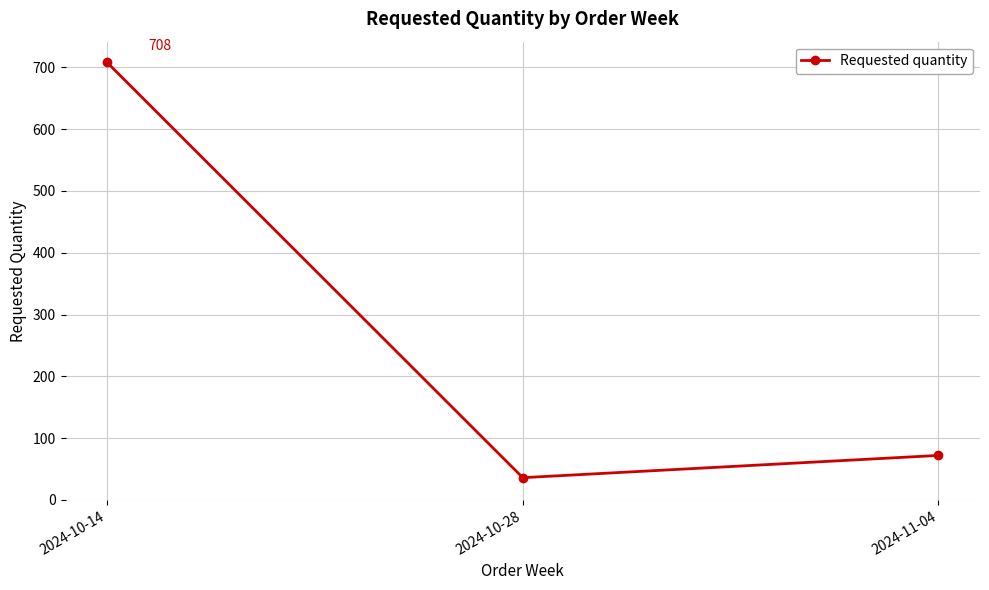

Where does the data first go above 72?

2024-10-14